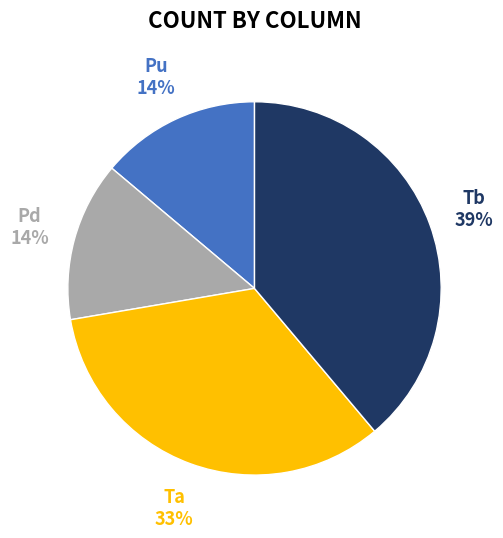

Is there a majority slice in this chart?

No